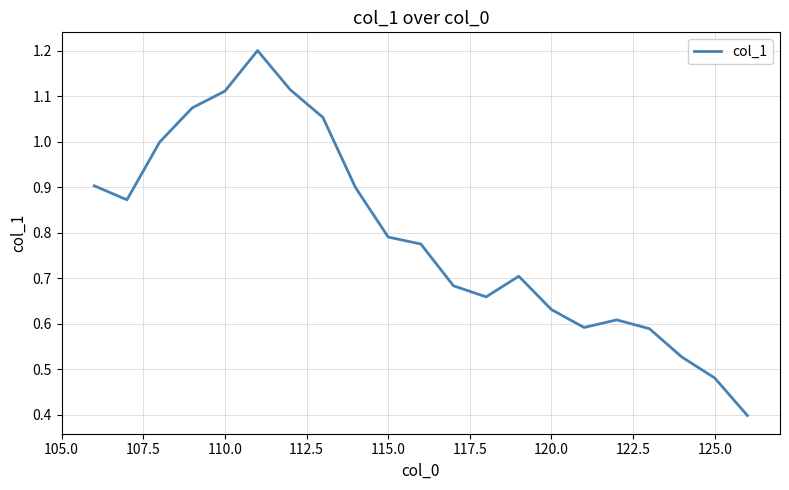

What is the greatest value displayed?

1.2